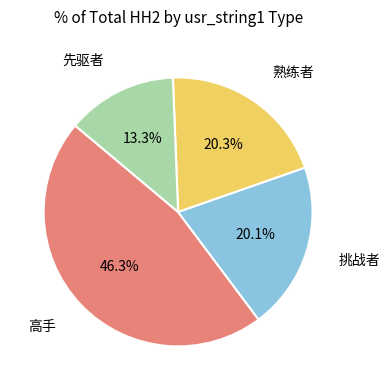

How many slices are in this pie chart?

4